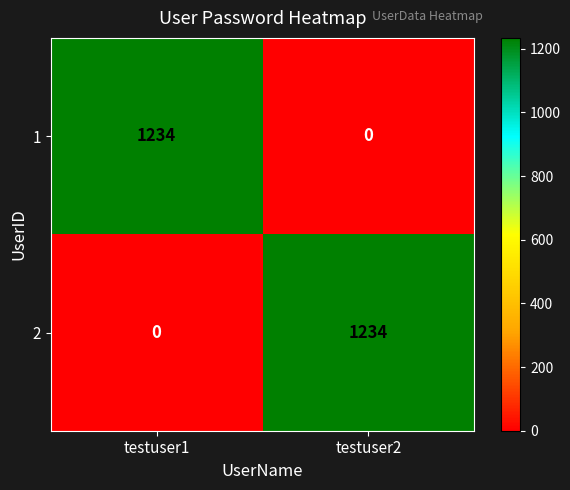

What is the total value across all series at testuser1?

1234